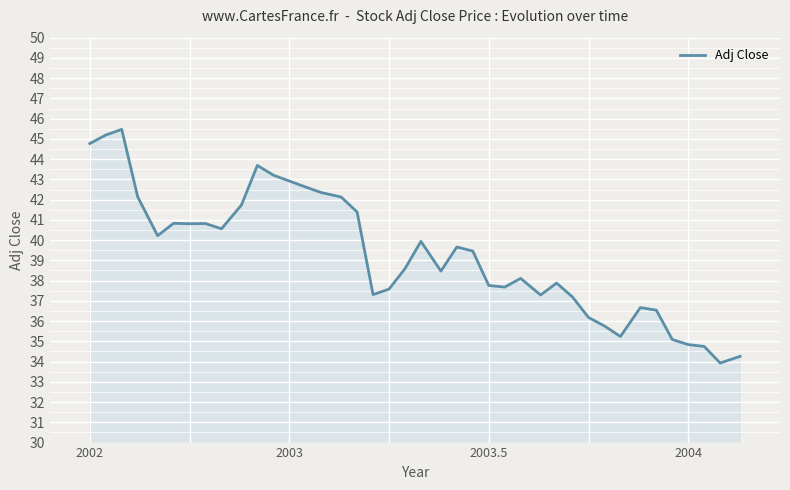

What is the greatest value displayed?

45.5